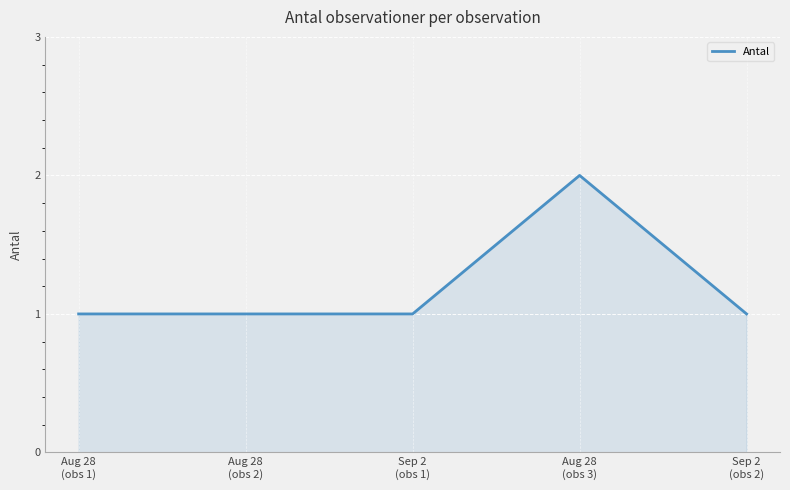

True or false: there are more than 2 points higher than both neighbors.

False